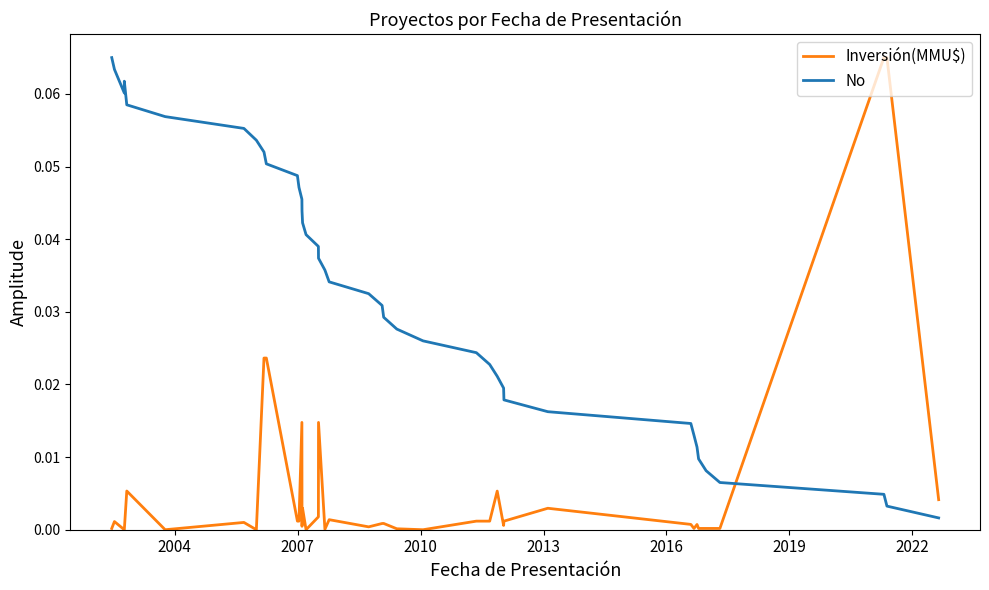

At which label is Inversión(MMU$) closest to 0?

2007